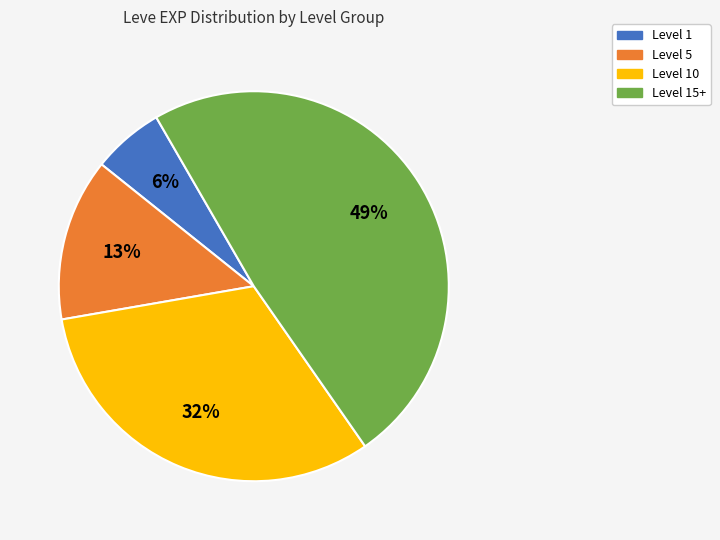

True or false: Level 1 accounts for 6% of the total.

True